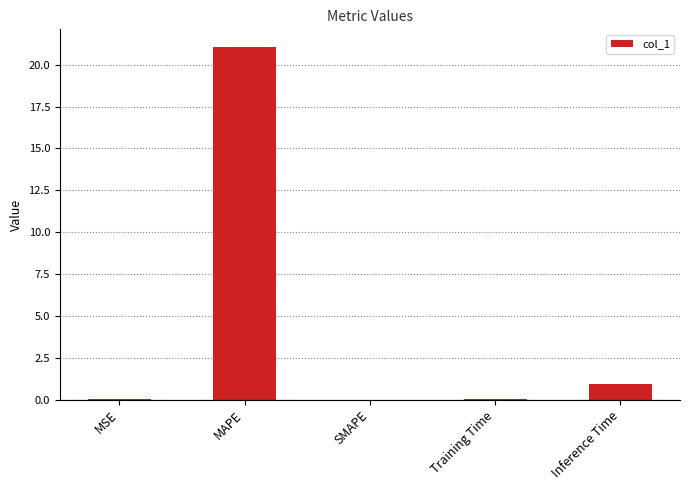

Count the number of data series in this chart.

1